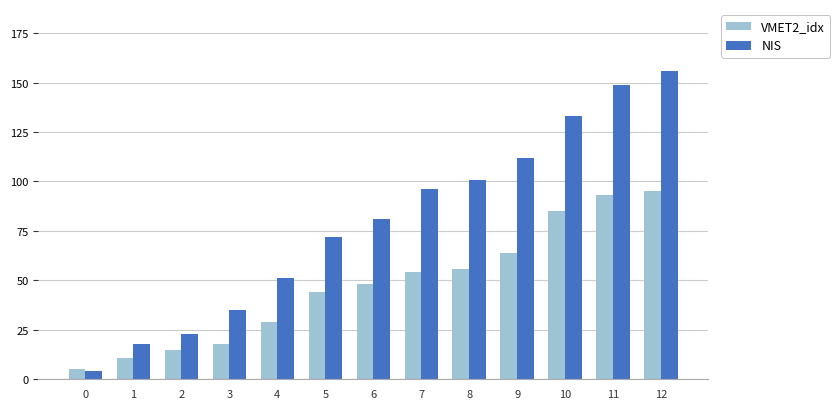

Reading left to right, list all the values displayed in this chart.

VMET2_idx: 0=5	1=11	2=15	3=18	4=29	5=44	6=48	7=54	8=56	9=64	10=85	11=93	12=95
NIS: 0=4	1=18	2=23	3=35	4=51	5=72	6=81	7=96	8=101	9=112	10=133	11=149	12=156